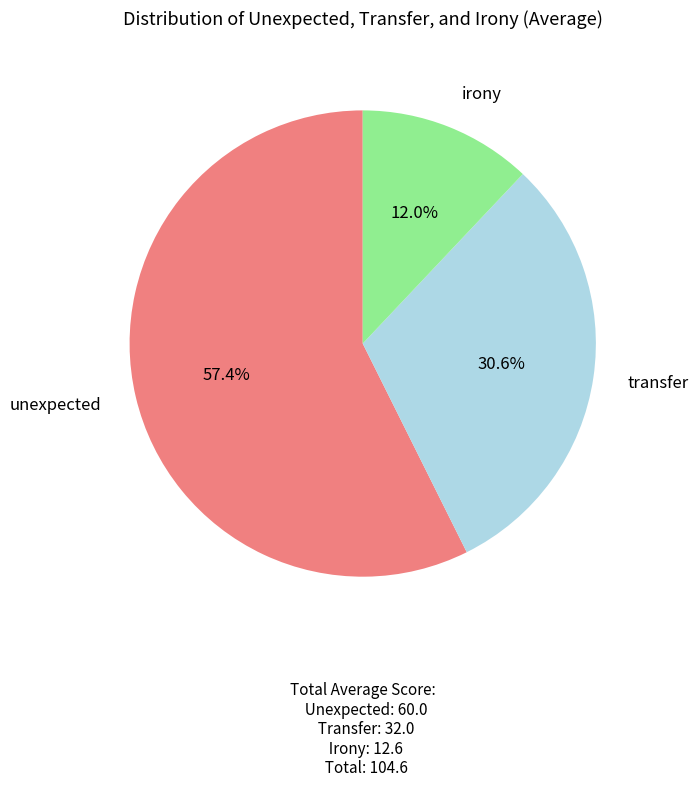

To the nearest percent, what portion does irony represent?

12%